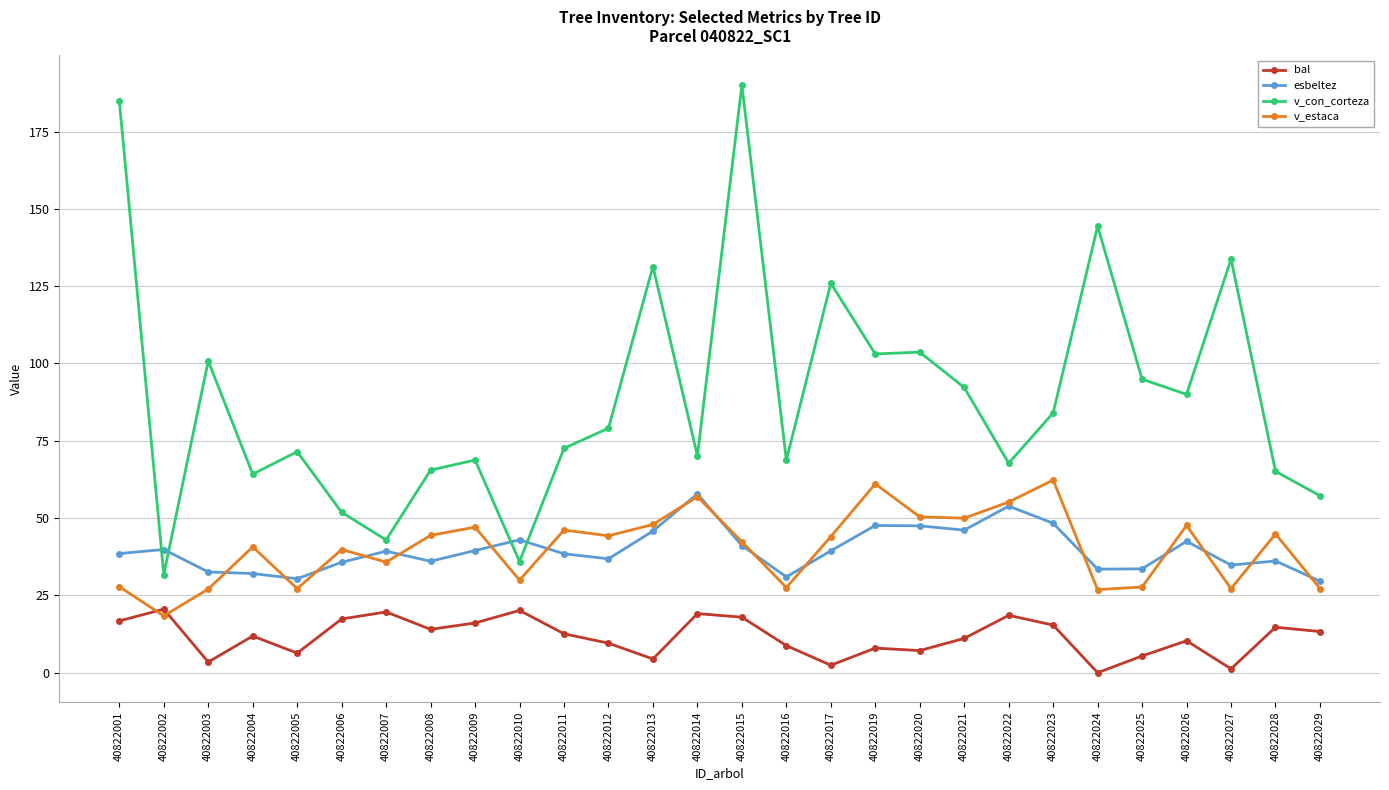

What value does the v_estaca series have at 40822006?

39.8